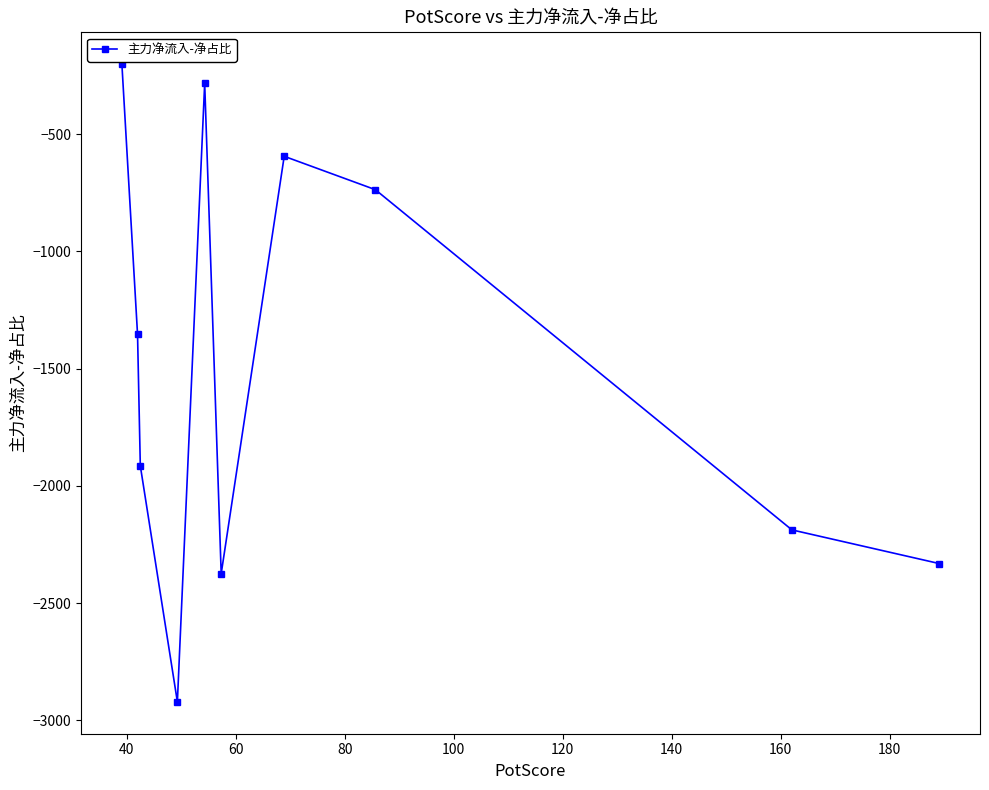

What is the value of the 5th point from the left?

-283.5